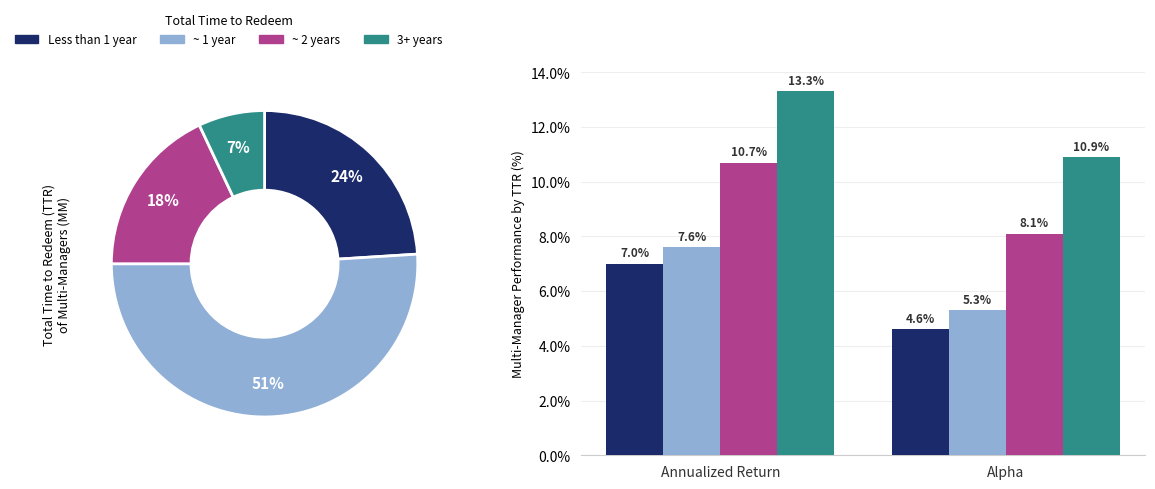

Which series changed the most between Annualized Return and Alpha?

~ 2 years